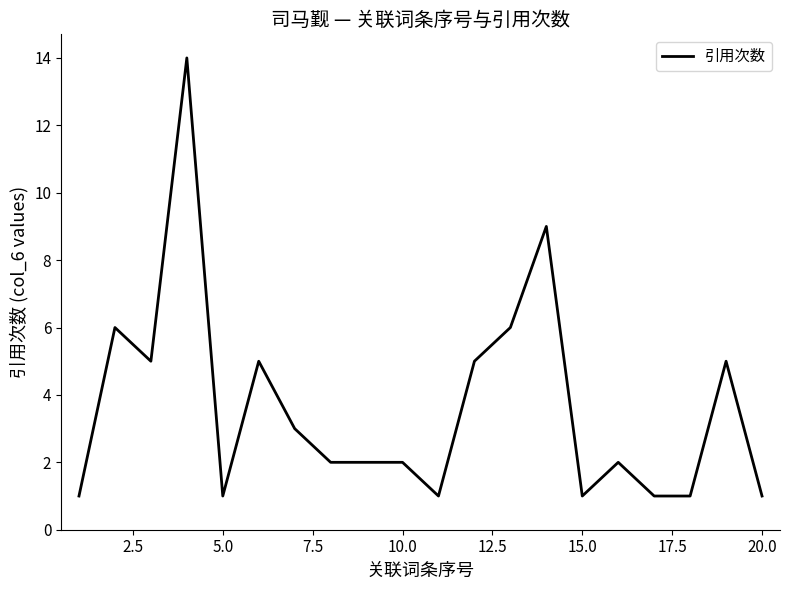

What is the difference between the maximum and minimum values?

13